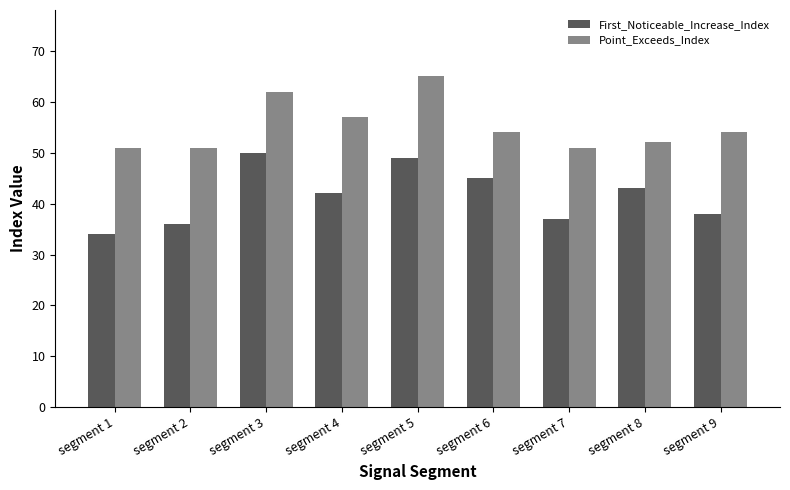

The value of Point_Exceeds_Index at segment 2 is 51. True or false?

True